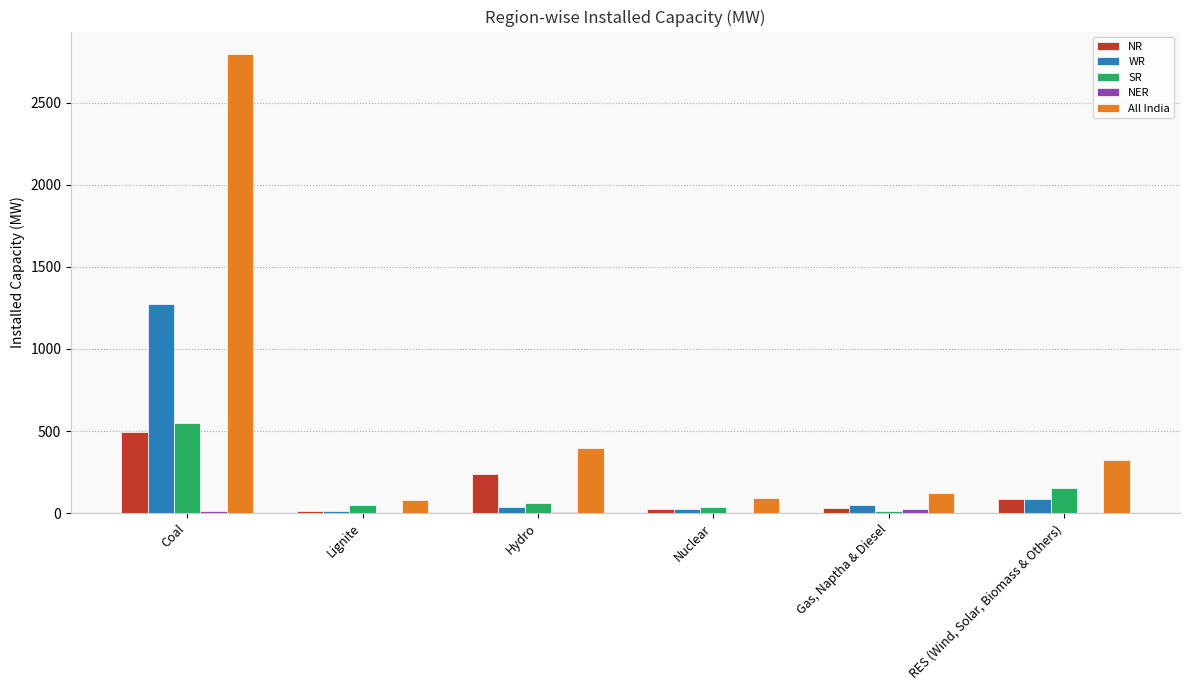

Which series changed the most between Lignite and Hydro?

All India